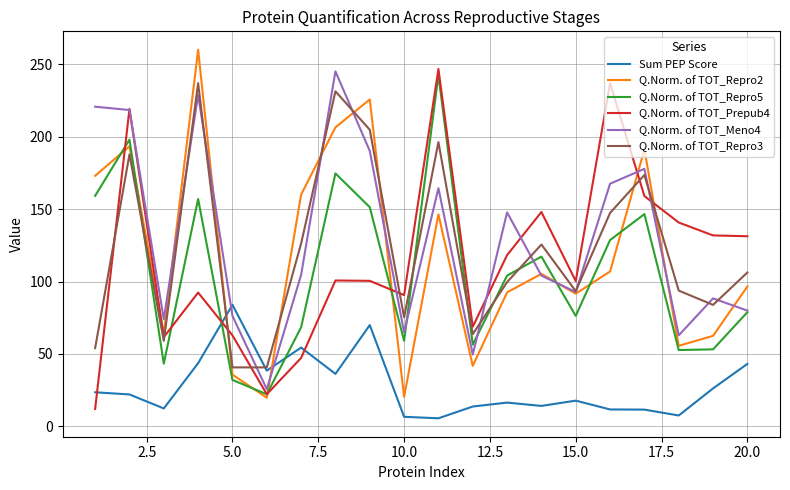

True or false: Q.Norm. of TOT_Repro3 and Q.Norm. of TOT_Repro5 cross at least once.

True